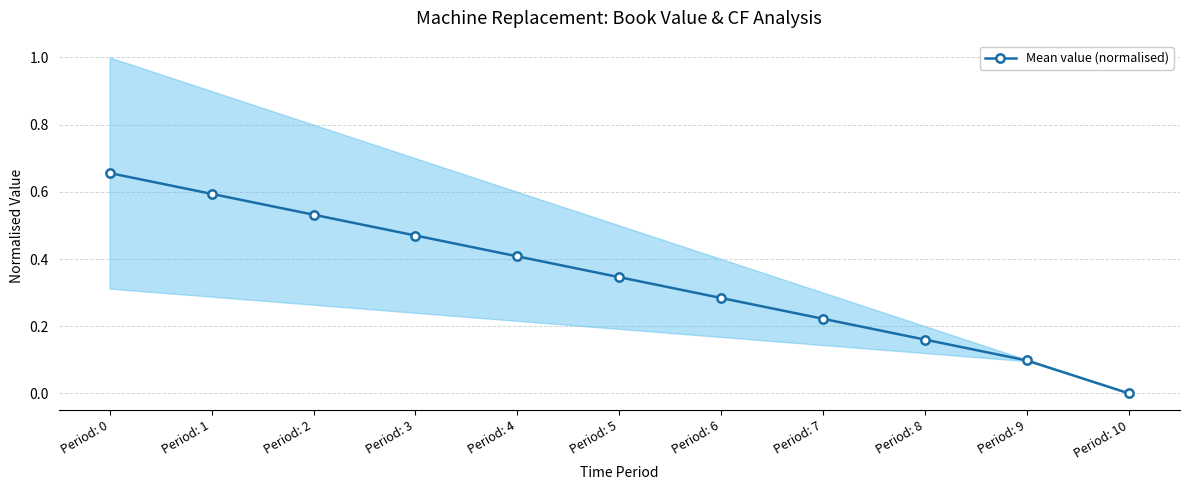

Reading left to right, extract all data points from this chart.

0.7	0.6	0.5	0.5	0.4	0.3	0.3	0.2	0.2	0.1	0.0